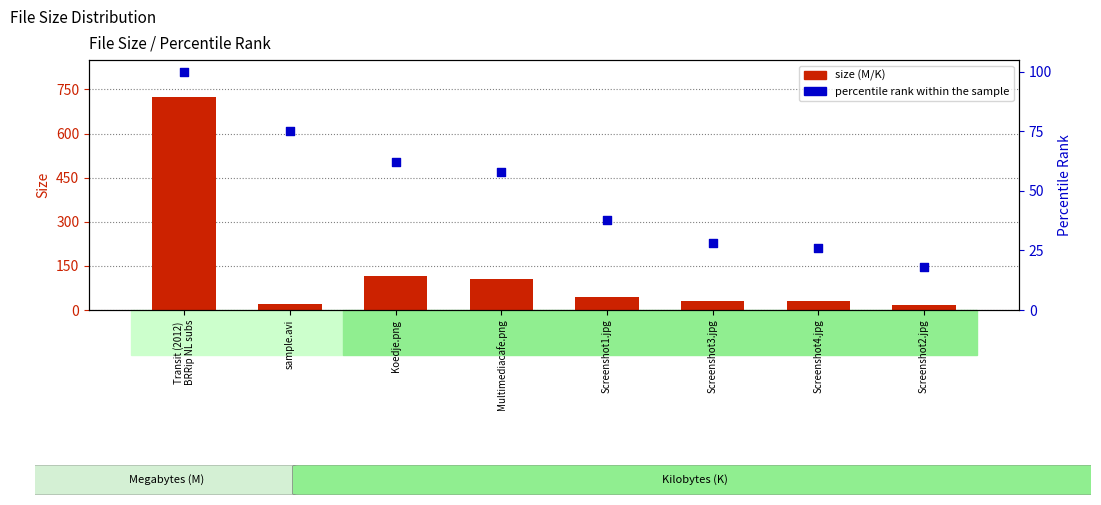

What are all the series names shown in the legend?

size (M/K), percentile rank within the sample